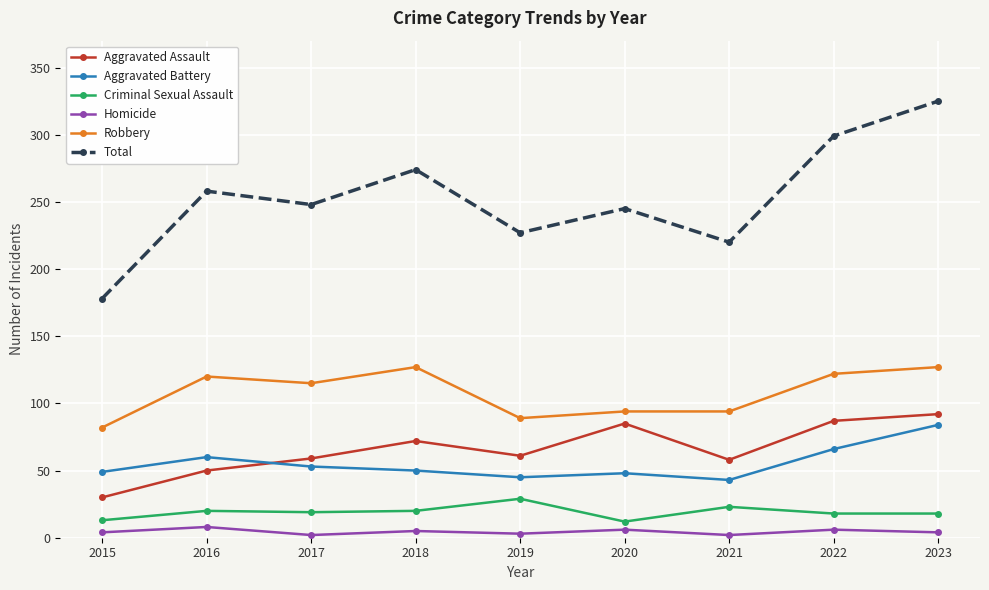

What is the average value of the Aggravated Battery series?

55